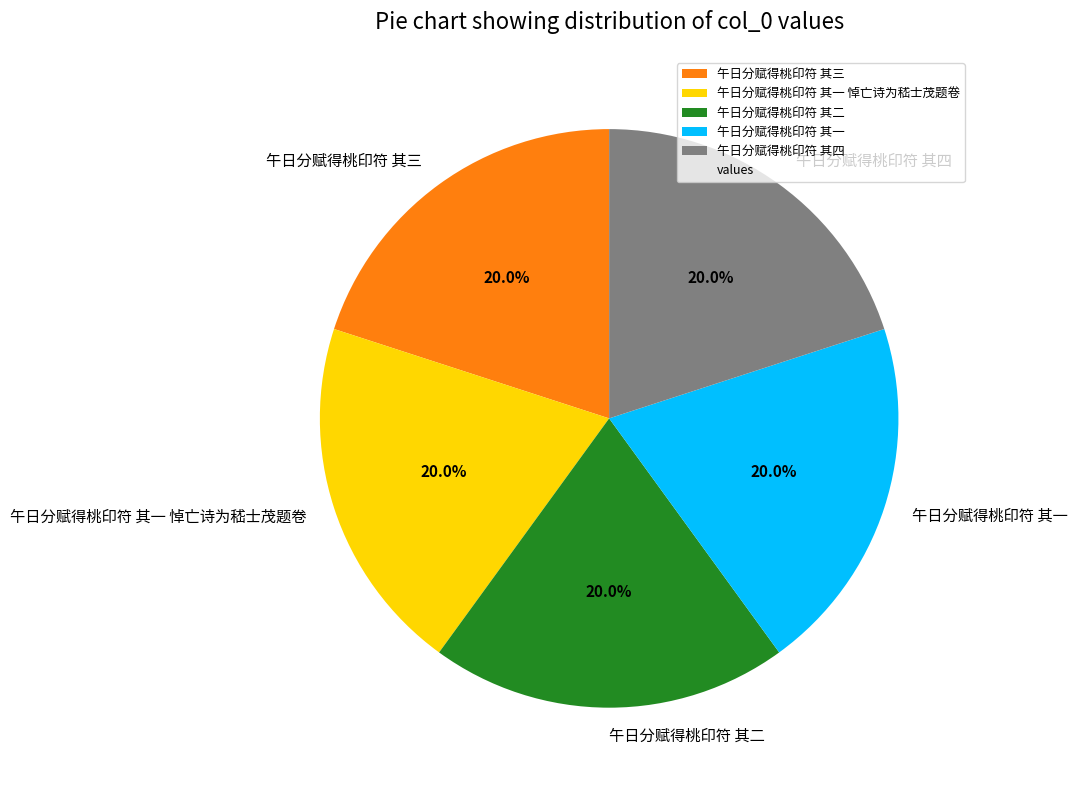

Does any single category account for the majority?

No